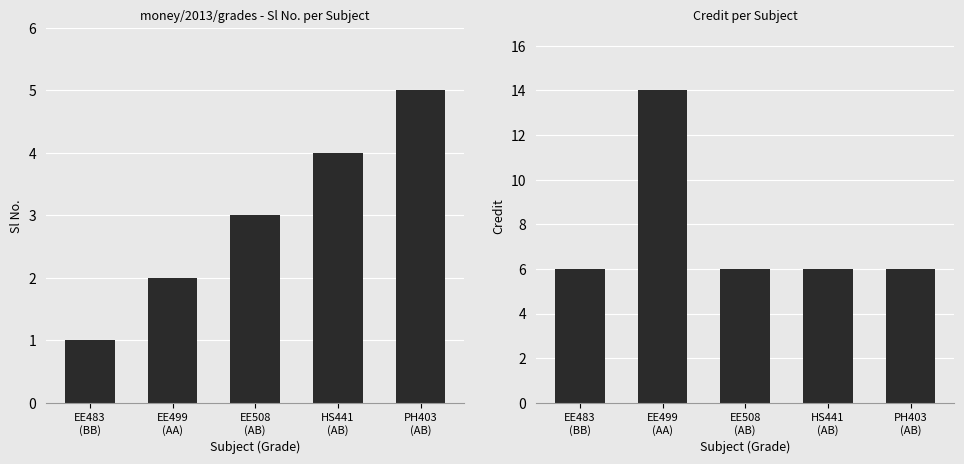

Which has a higher value, PH403
(AB) or EE483
(BB)?

PH403
(AB)